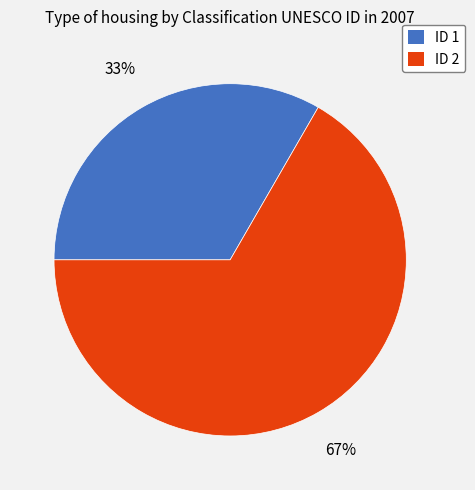

Is there any slice that represents more than half of the pie?

Yes